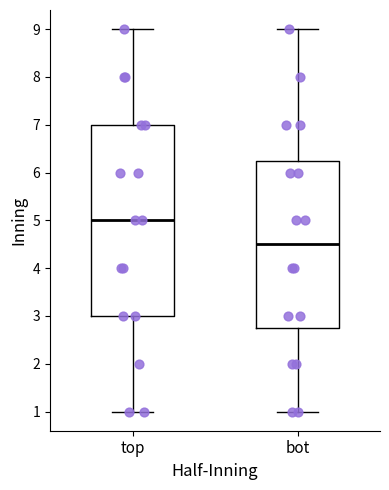

Where is the lower edge of the box for top on the y-axis? The values are not printed on the chart, so give them approximately, as read against the axis.

3.0